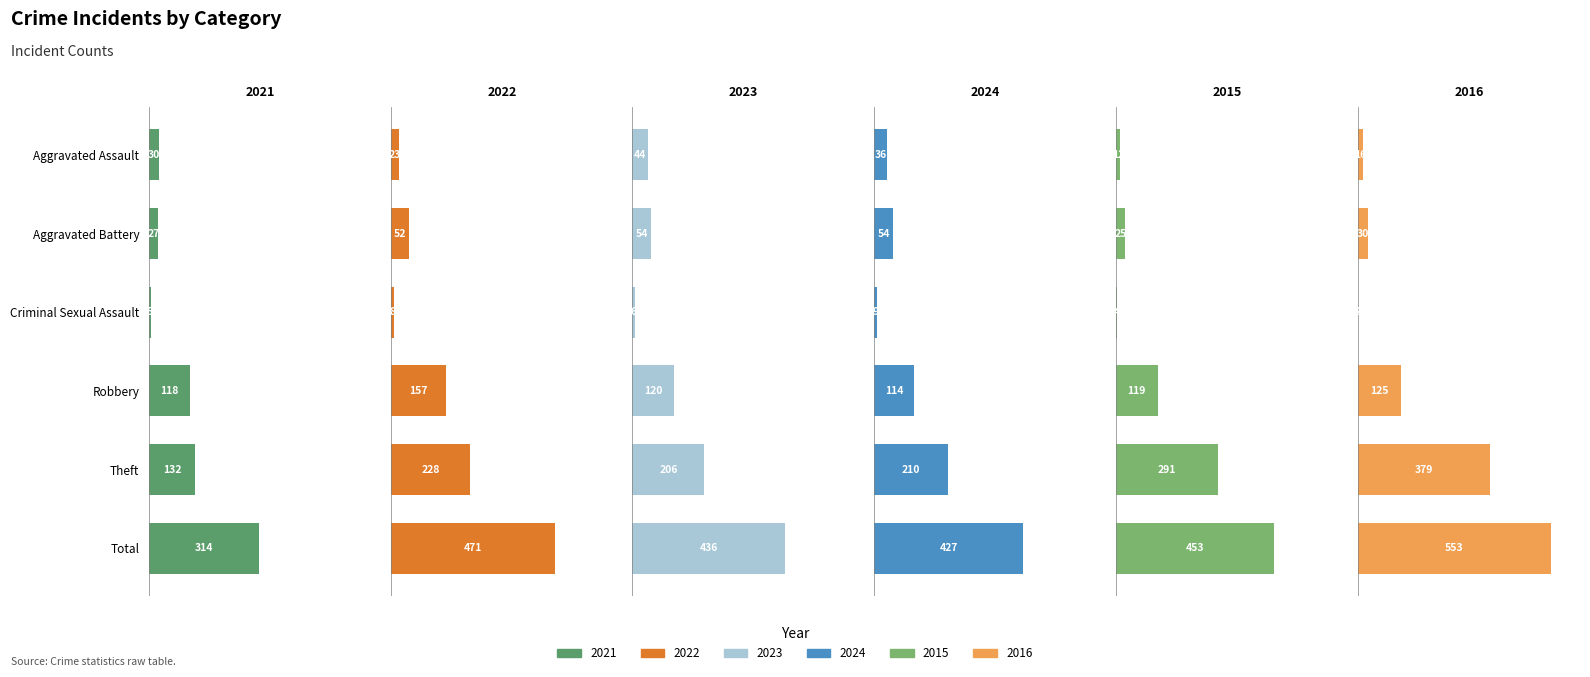

The value of 2016 at Aggravated Battery is 30. True or false?

True